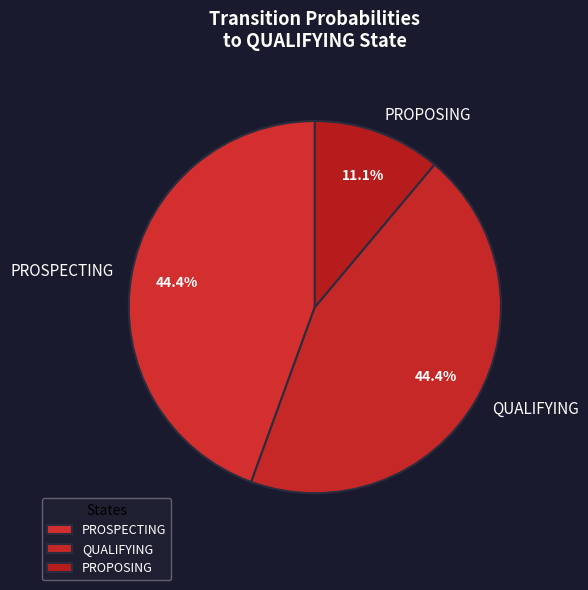

What is the smallest slice in the pie chart?

PROPOSING